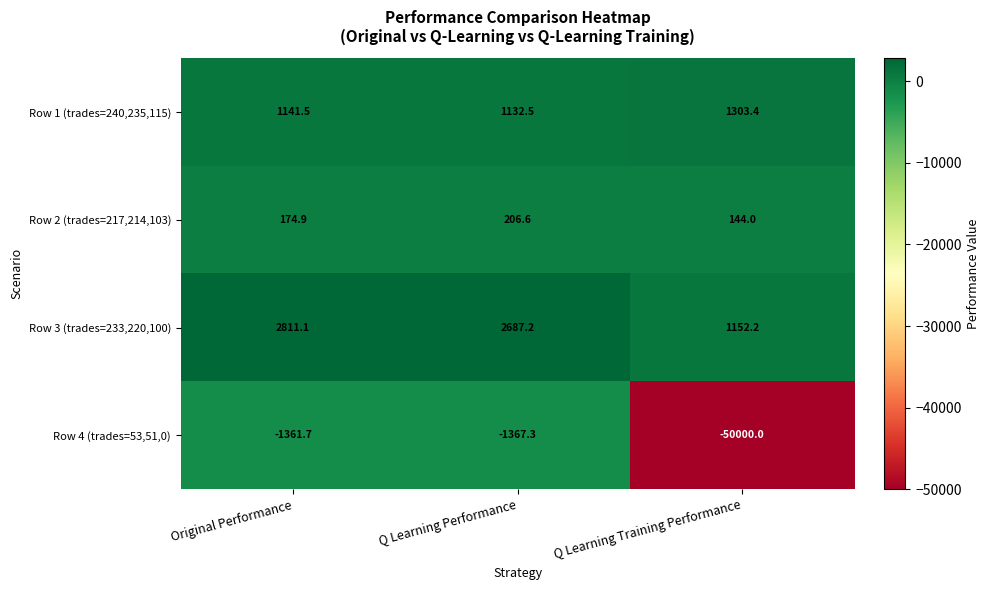

What is the maximum value shown in the chart?

2811.1